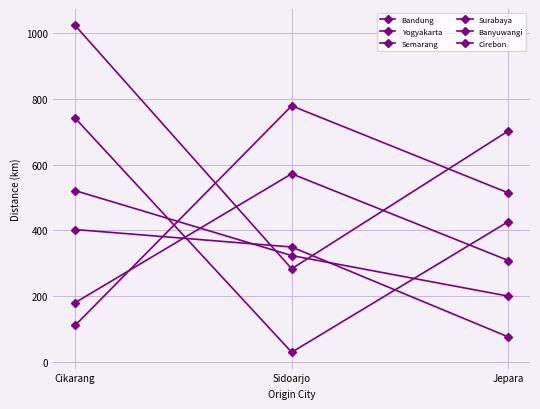

How many lines are shown in the chart?

6